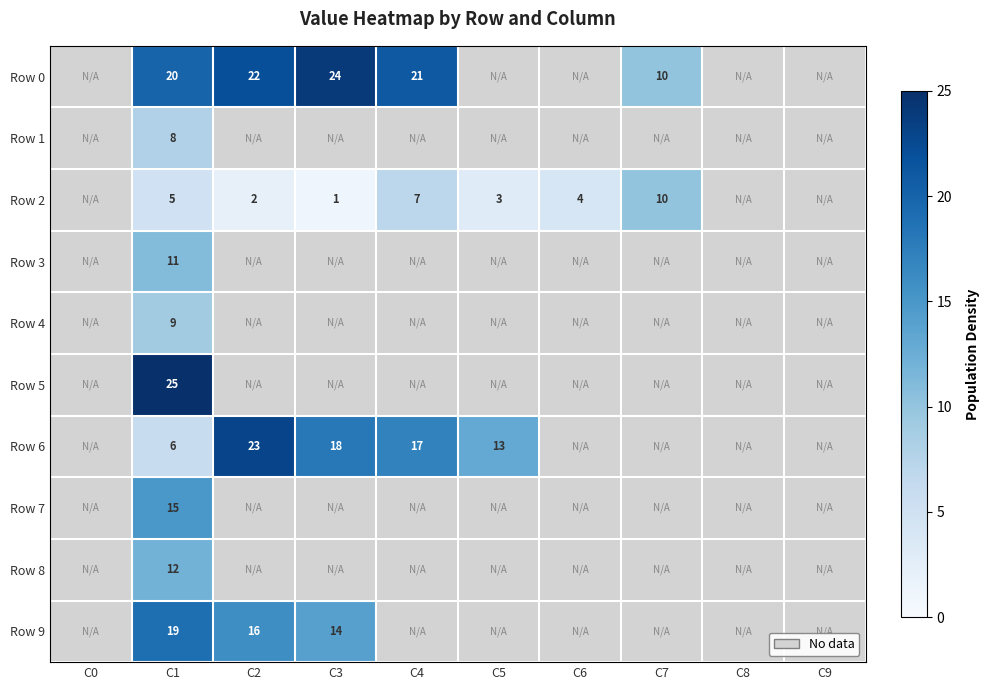

What is the minimum value shown in the chart?

1.0